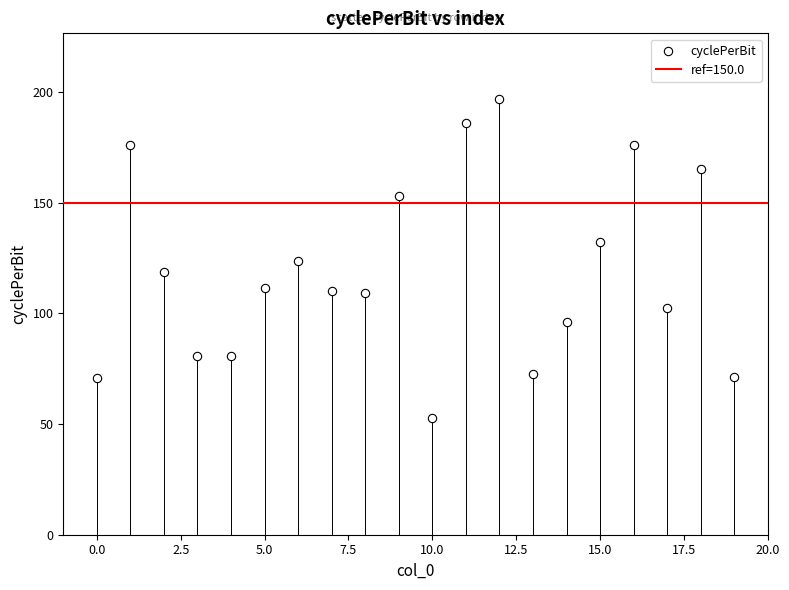

What is the range of Y values (max minus min)?

144.4